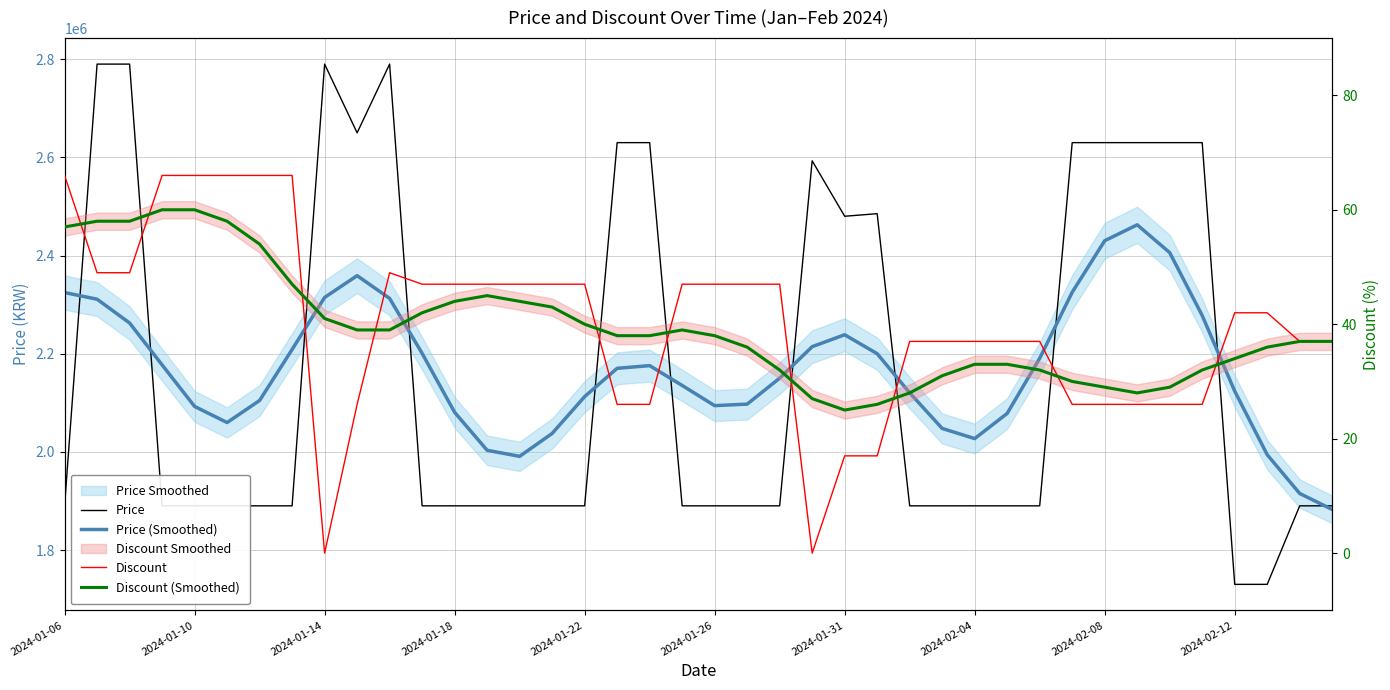

Between 20 and 33, which series saw the biggest shift?

Price